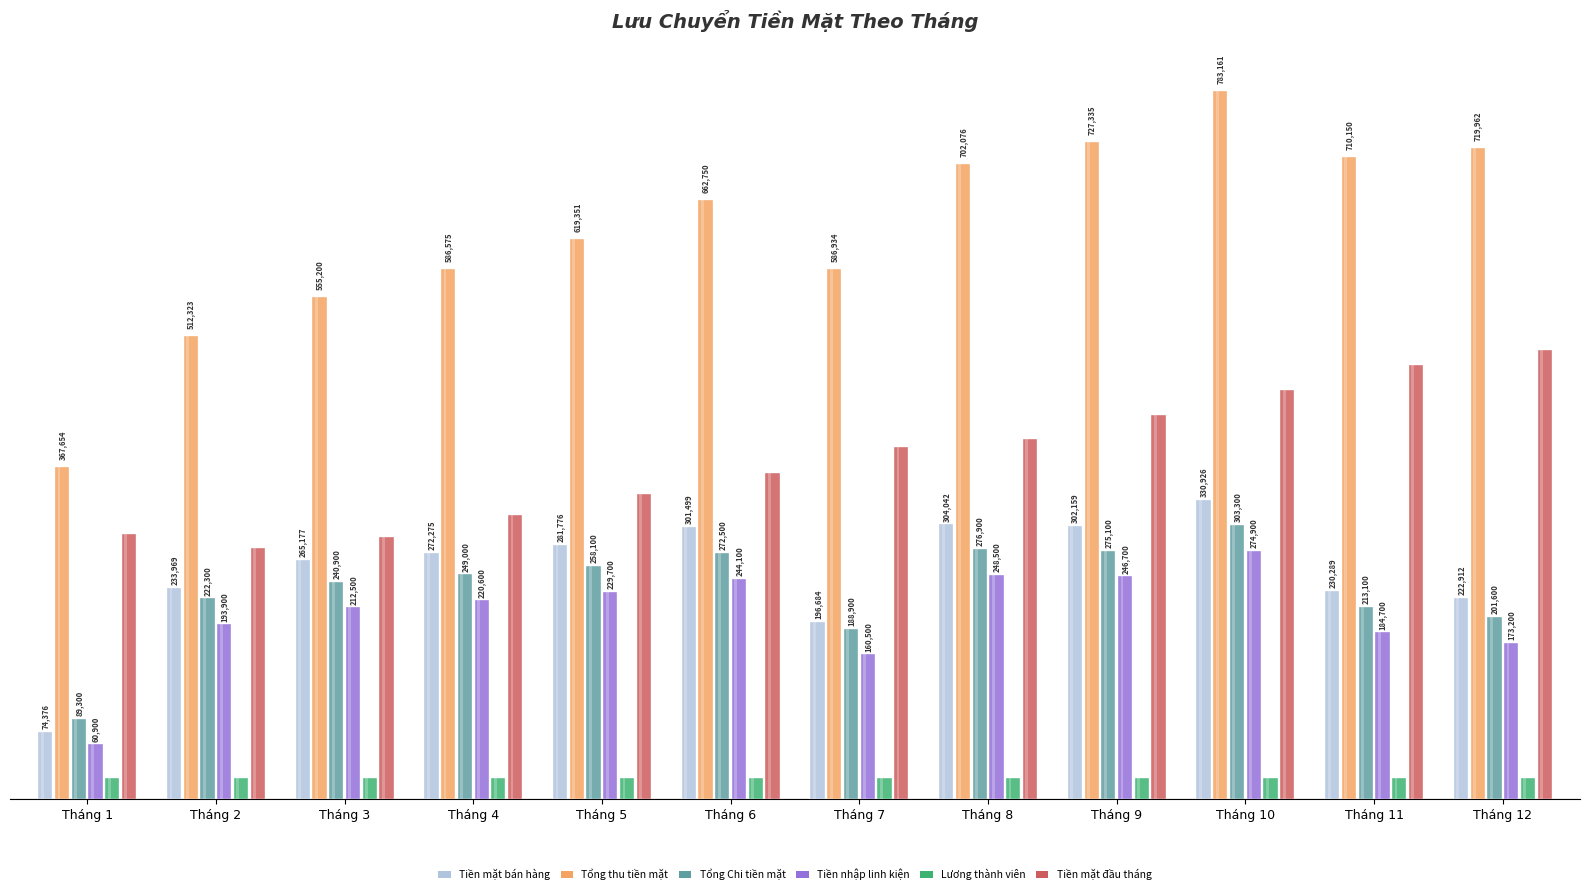

How many values in the Tiền mặt đầu tháng series exceed 390249?

6